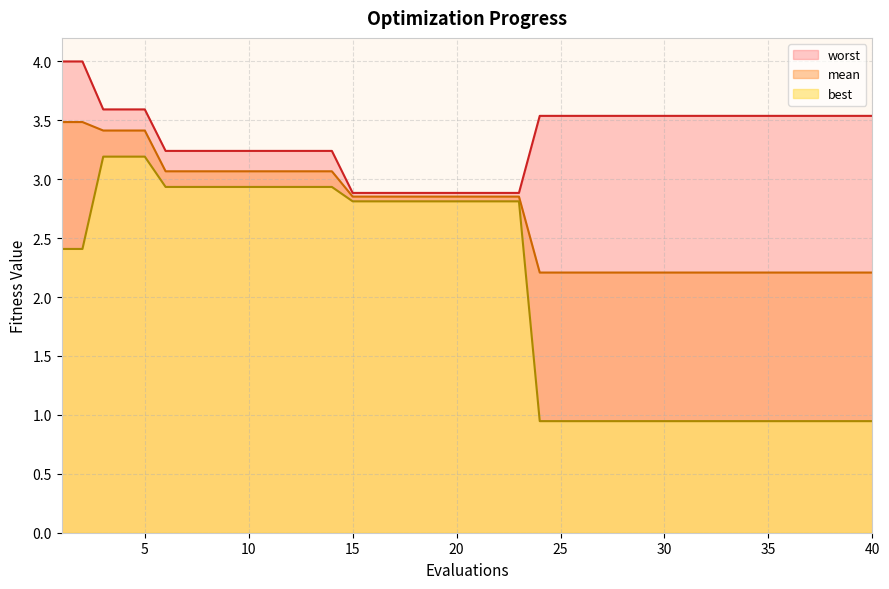

What is the difference between the maximum and minimum values in the worst series?

1.1